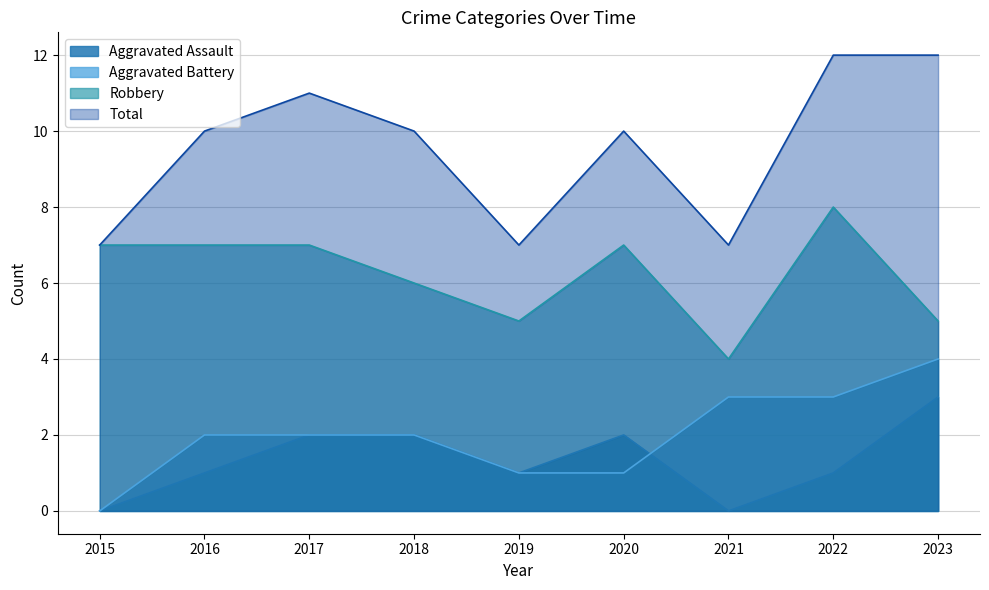

List the series in order of their peak value, lowest first.

Aggravated Assault, Aggravated Battery, Robbery, Total